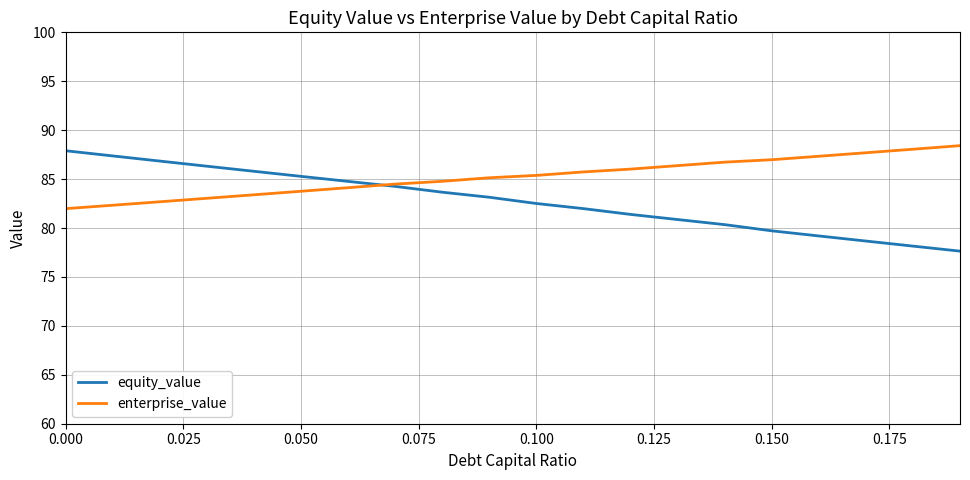

What is the average value of the equity_value series?

82.8